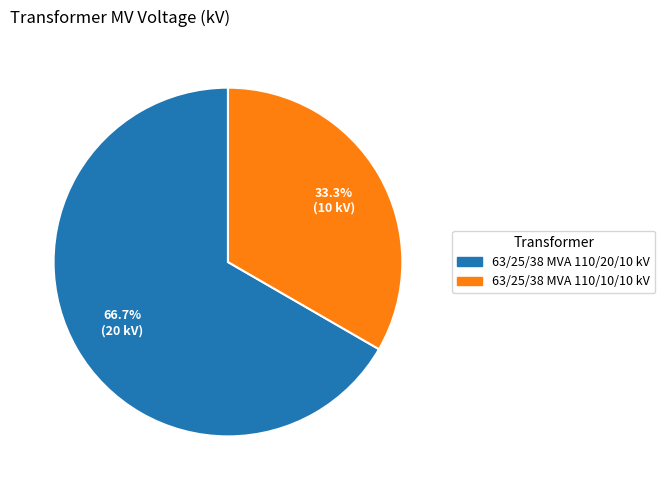

Which category accounts for the majority?

63/25/38 MVA 110/20/10 kV